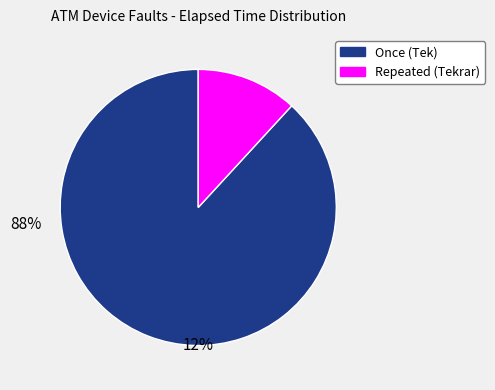

Which has a higher value, Once (Tek) or Repeated (Tekrar)?

Once (Tek)